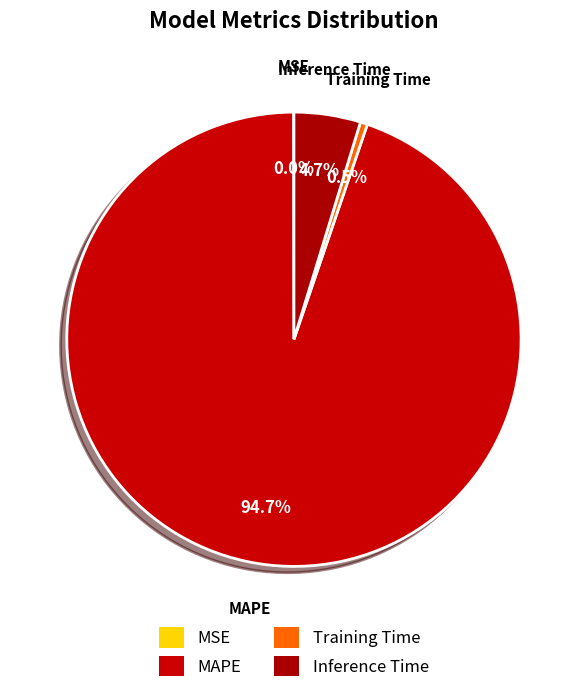

What percentage is the MAPE slice, to the nearest percent?

95%